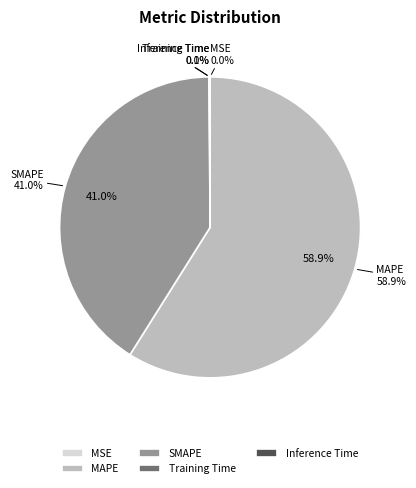

What percentage do MSE and SMAPE together represent?

41.0%